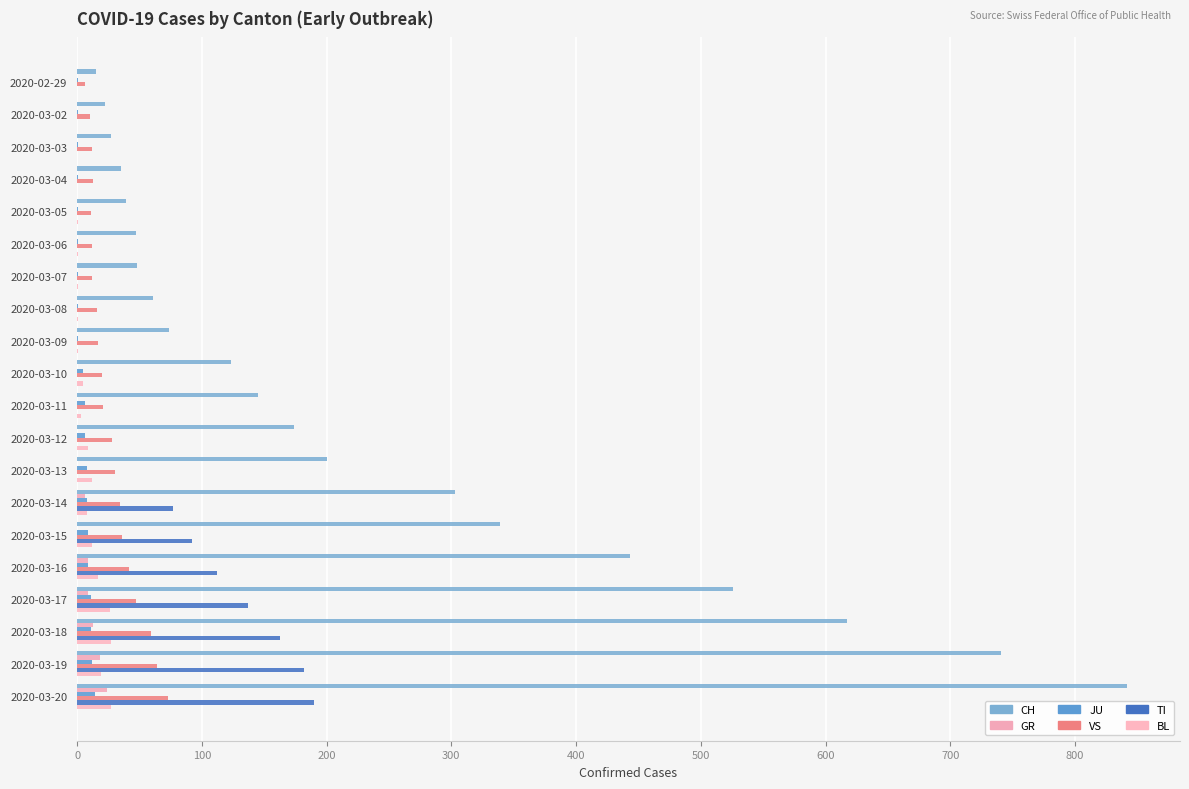

What are all the series names shown in the legend?

CH, GR, JU, VS, TI, BL